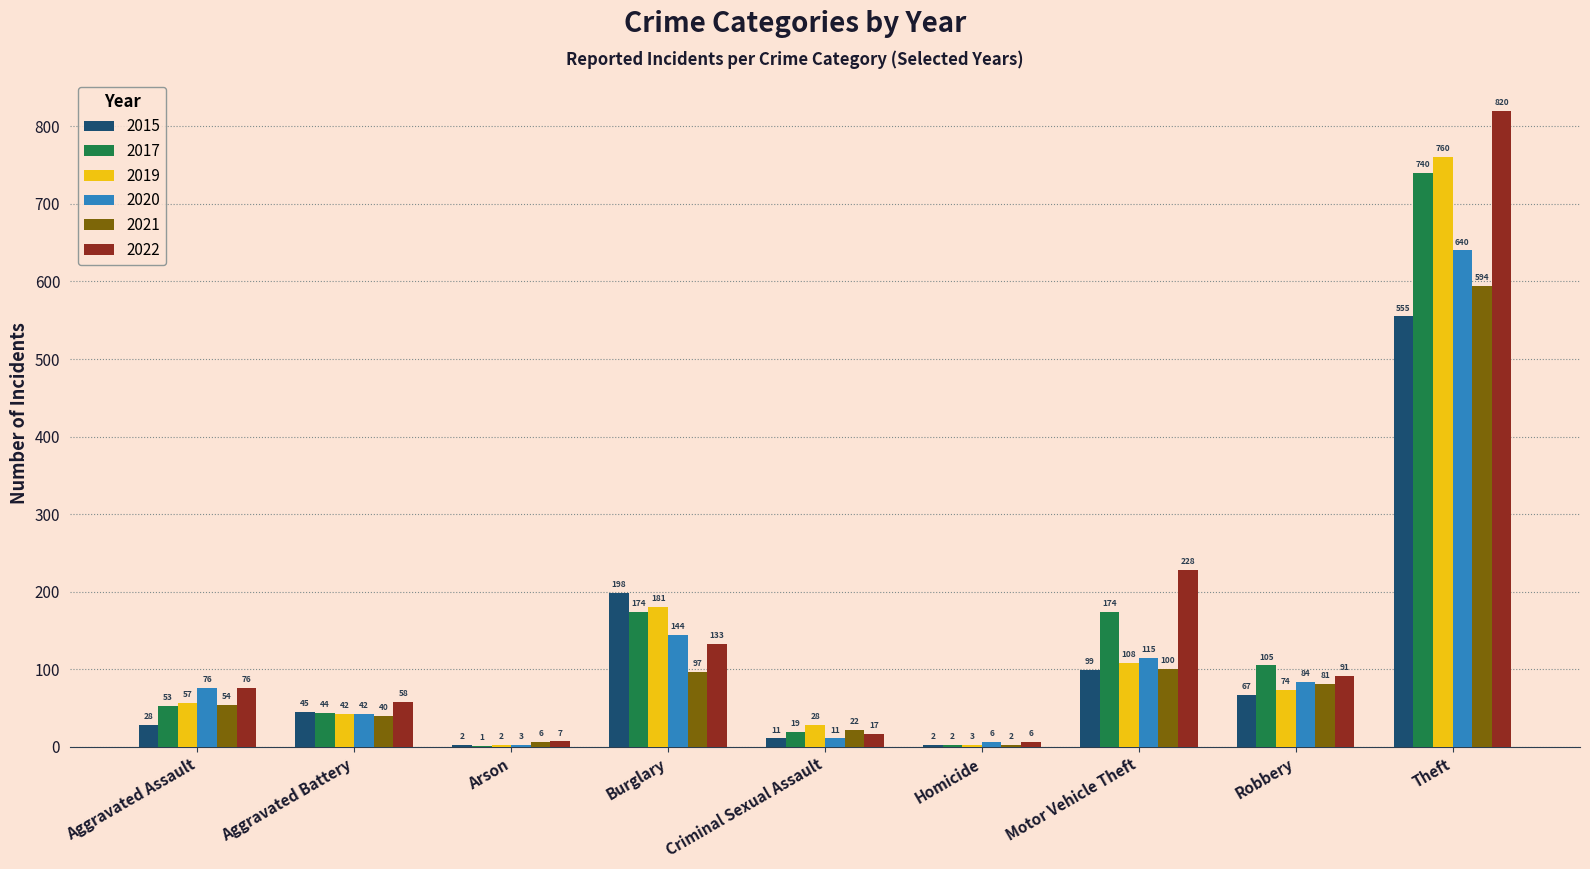

Which series changed the most between Robbery and Theft?

2022